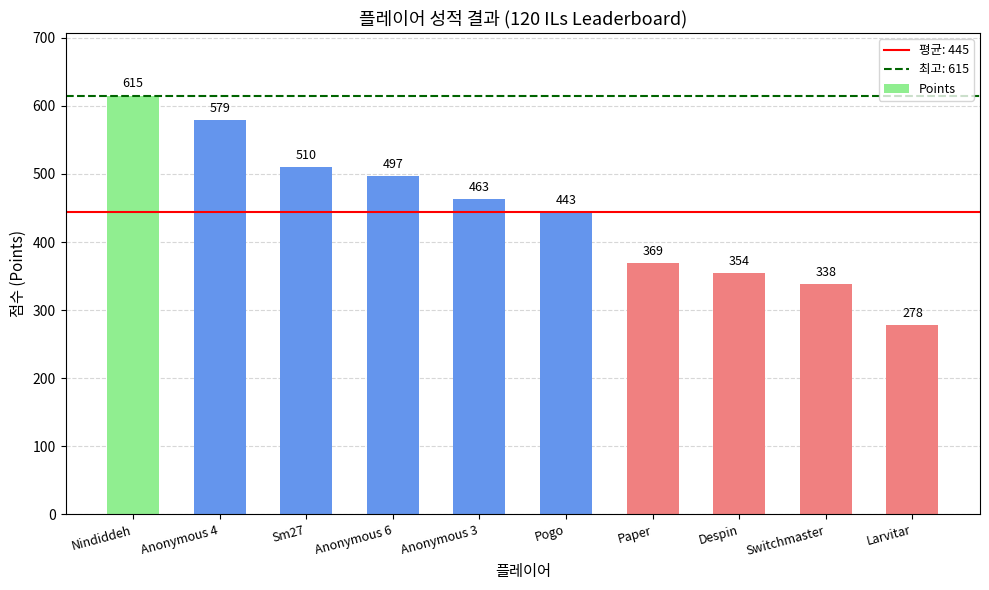

What is the approximate value at Anonymous 6, to the nearest 50?

500